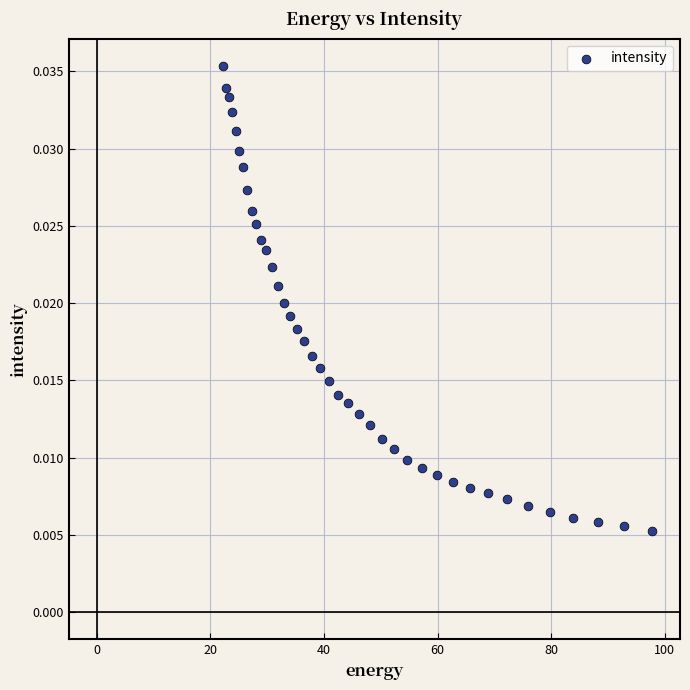

What is the range of X values (max minus min)?

75.6